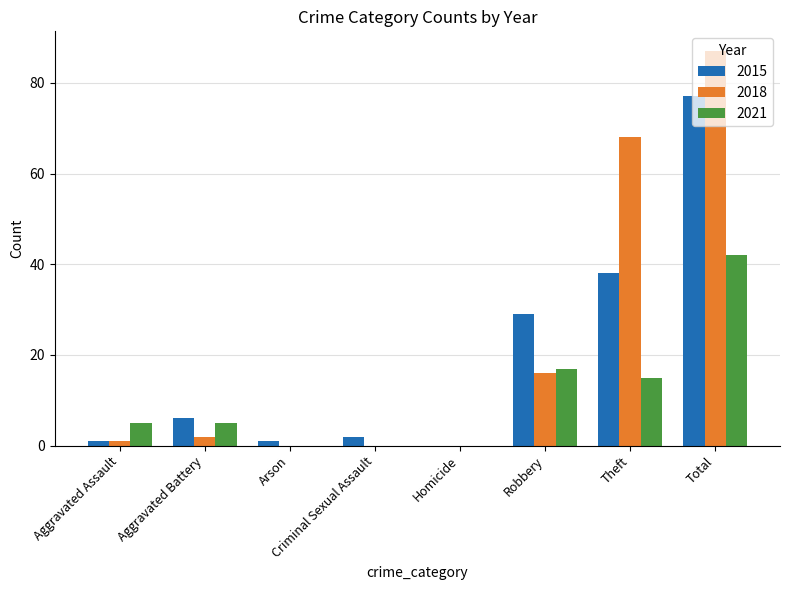

What is the greatest value displayed?

87